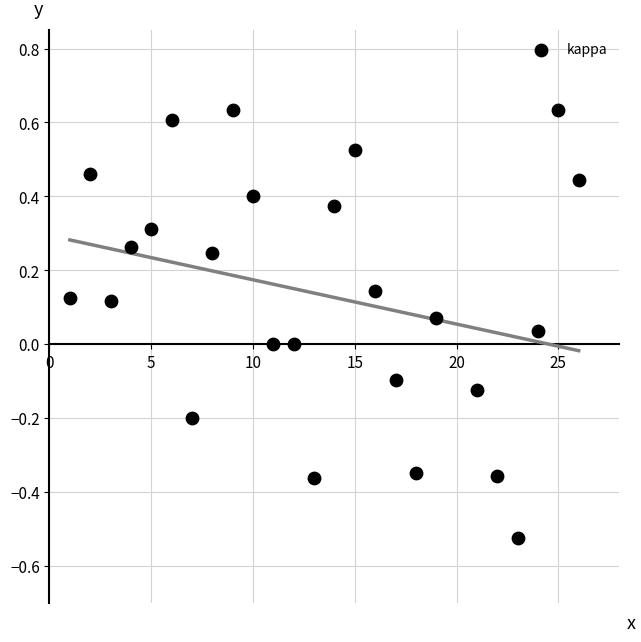

What is the range of X values (max minus min)?

25.0